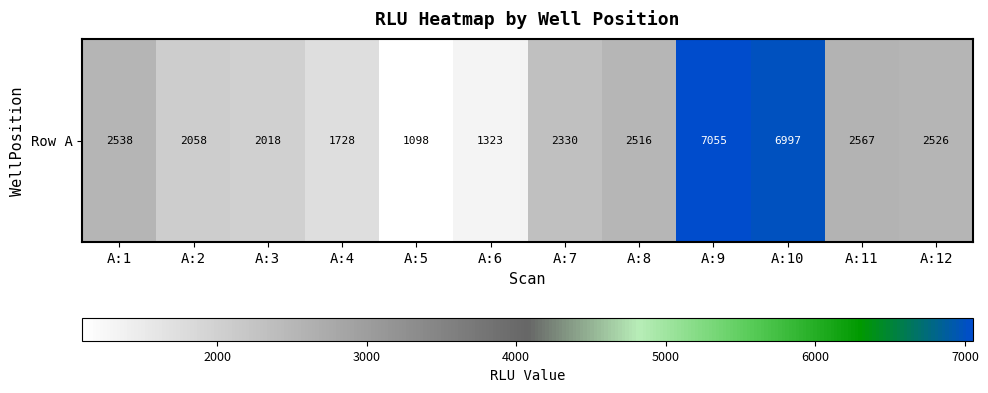

What is the minimum value shown in the chart?

1098